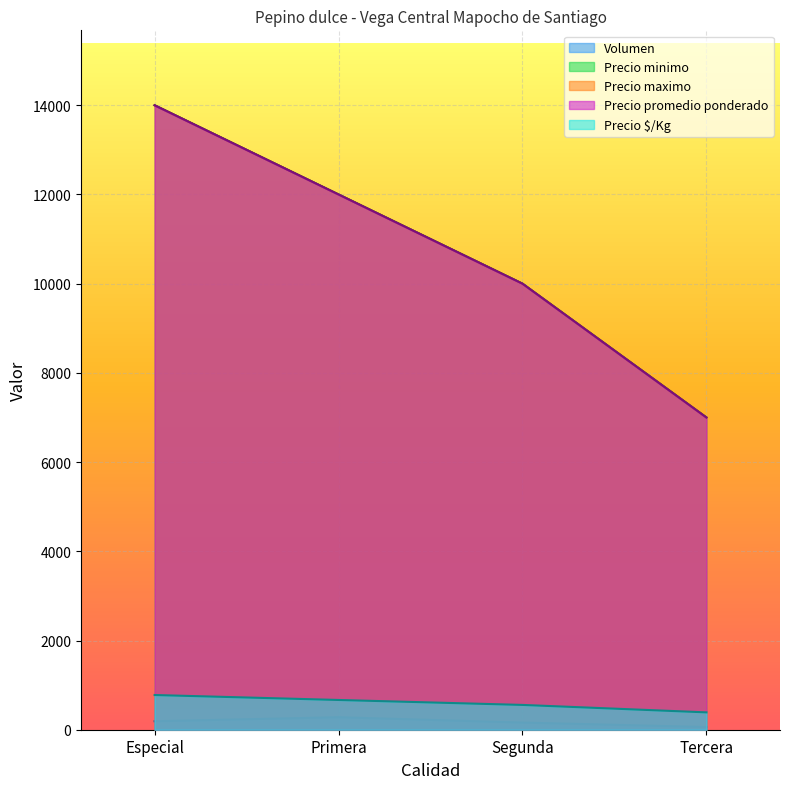

True or false: Volumen has a value of 190 at Especial.

True